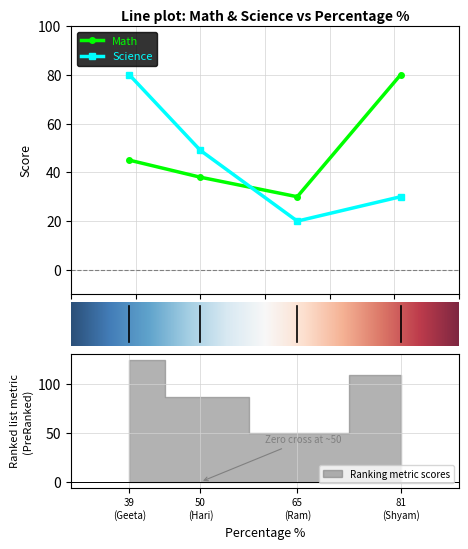

What is the value of the Science point at the 1st from the left?

80